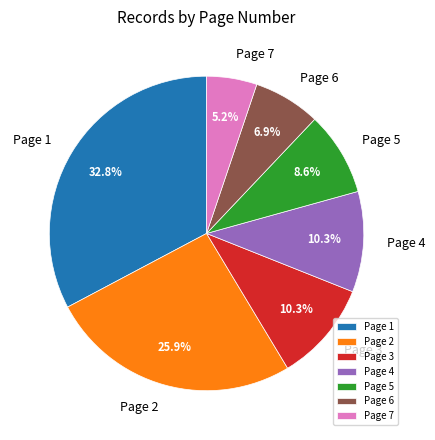

How many slices are in this pie chart?

7